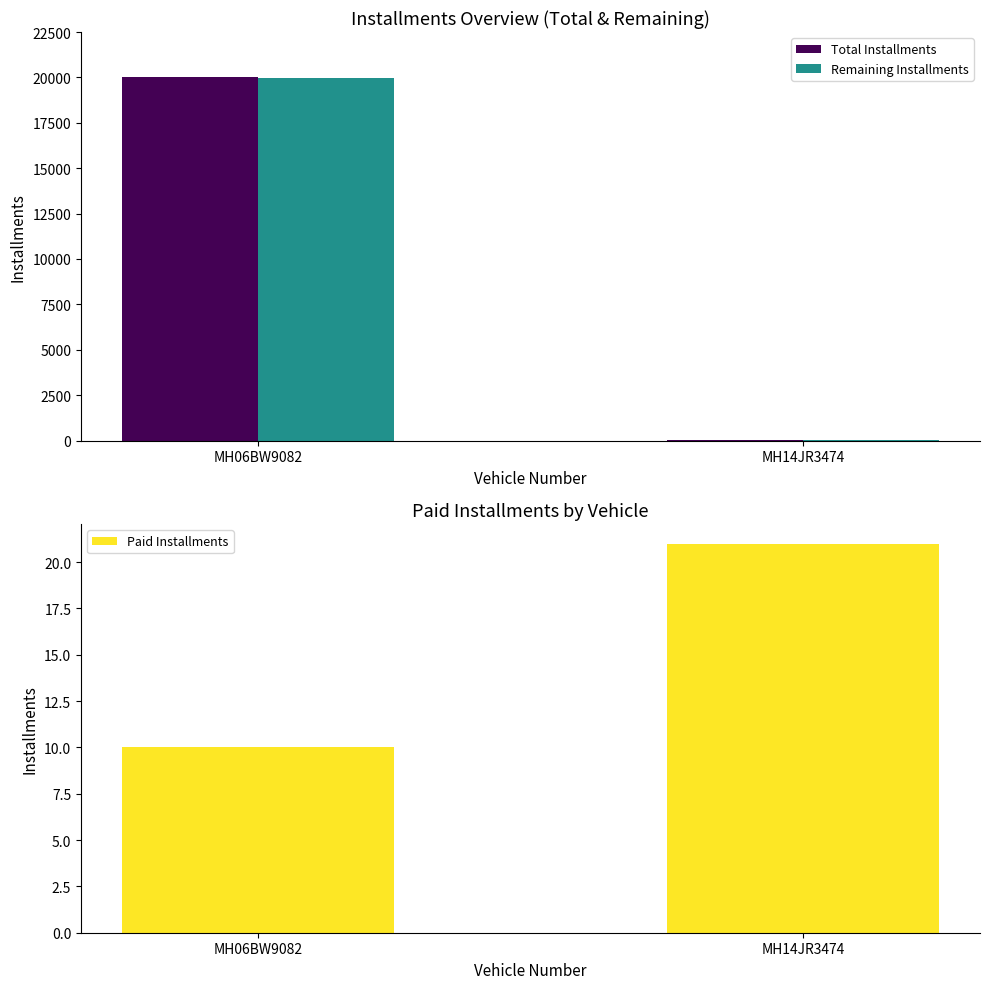

At which category does the chart reach its peak across all series?

MH06BW9082